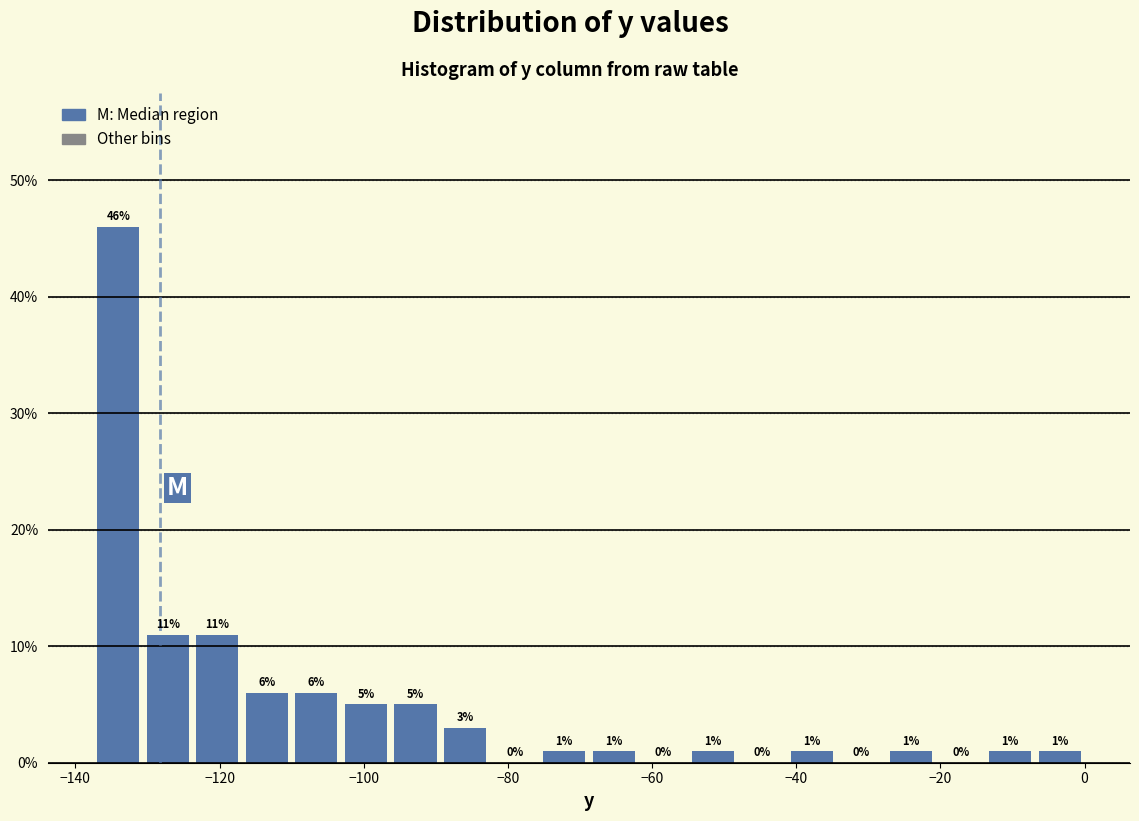

Read against the x-axis, roughly where is the centre of the tallest bar?

-134